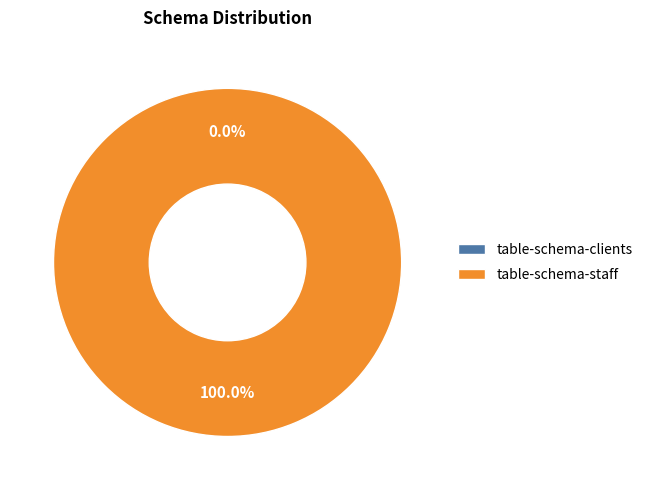

What is the majority slice?

table-schema-staff